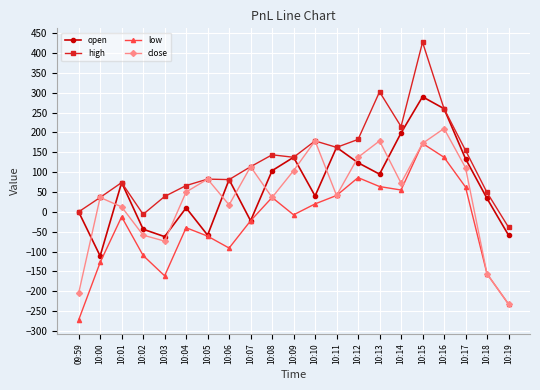

True or false: high has more than 1 interior local peaks.

True